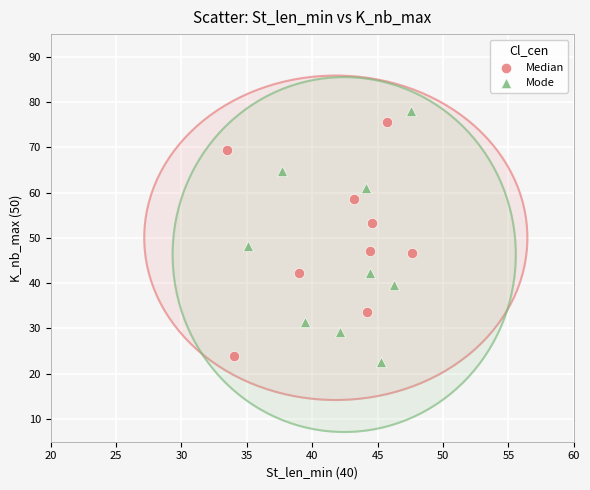

Which series reaches the maximum Y coordinate?

Mode